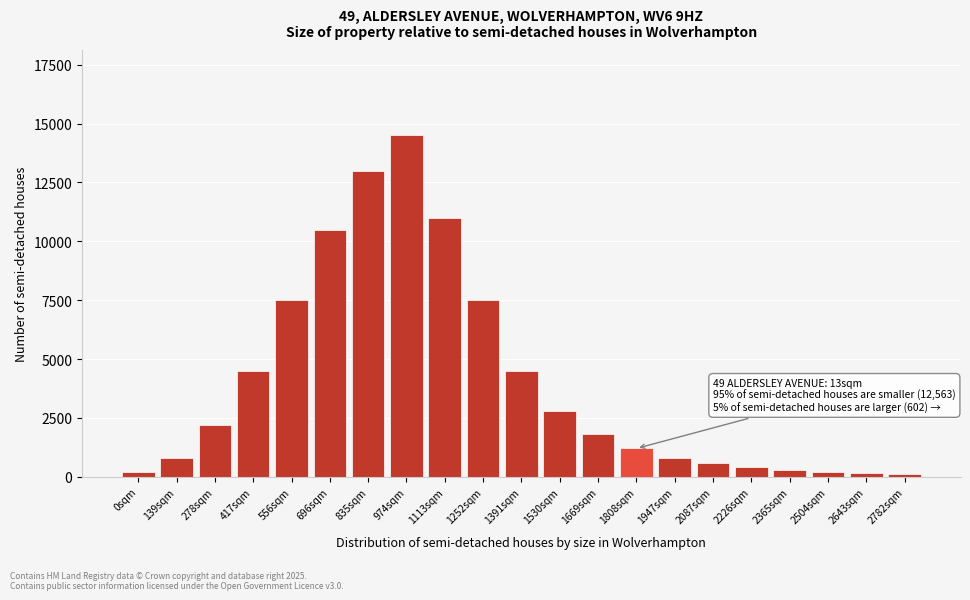

What is the difference between the maximum and second lowest values?

14350